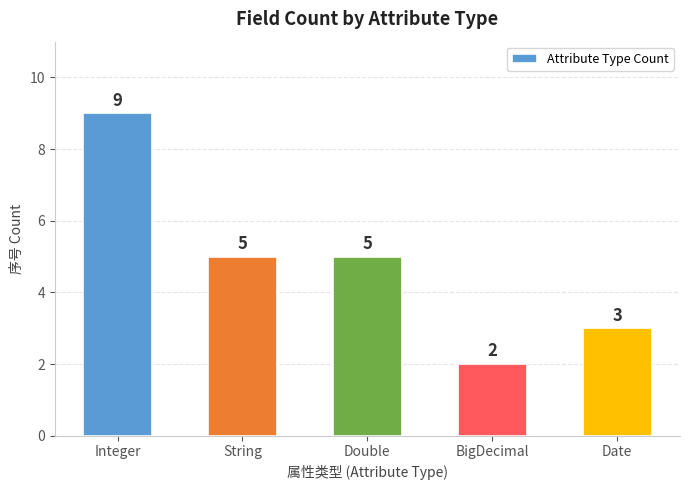

What is the difference between the maximum and minimum values?

7